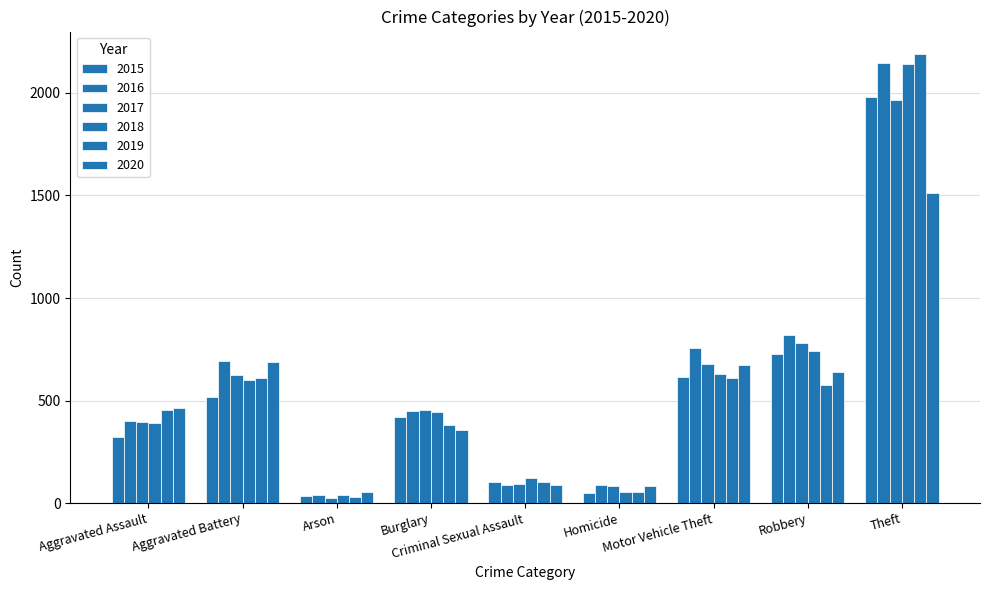

Where does the 2018 series first go above 443?

Aggravated Battery